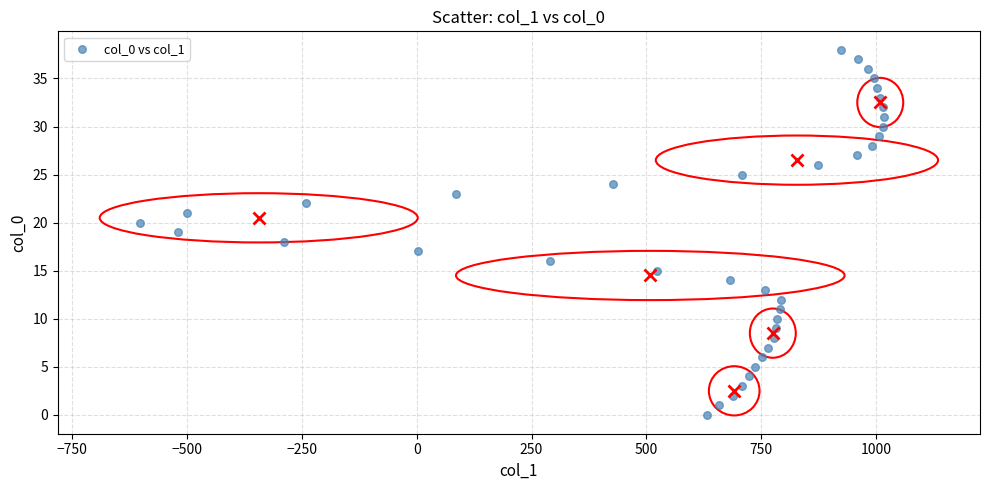

What is the range of X values (max minus min)?

1619